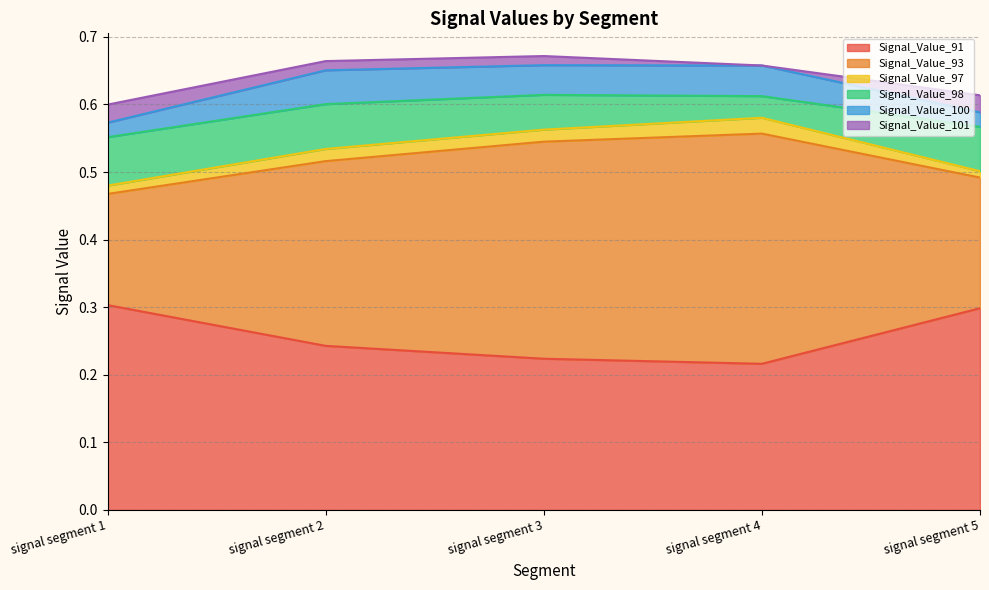

How many categories are shown in the chart?

5